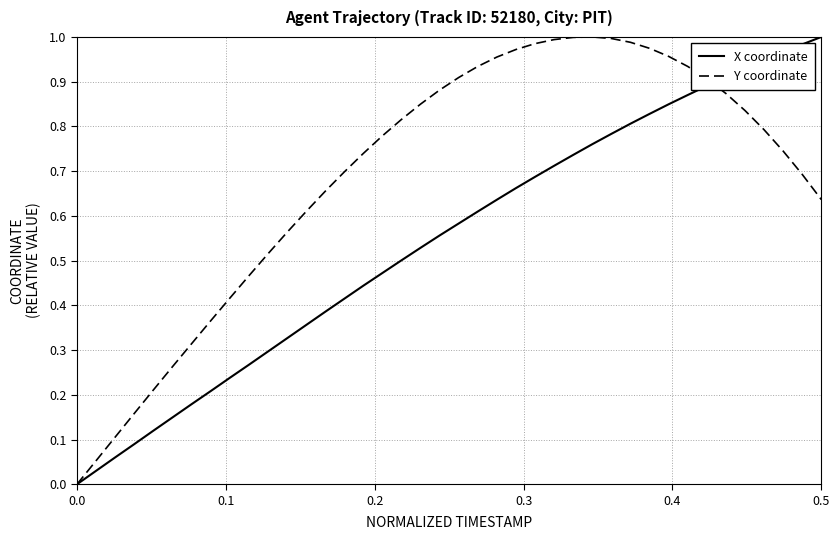

Rank the series by their average value, from highest to lowest.

Y coordinate, X coordinate